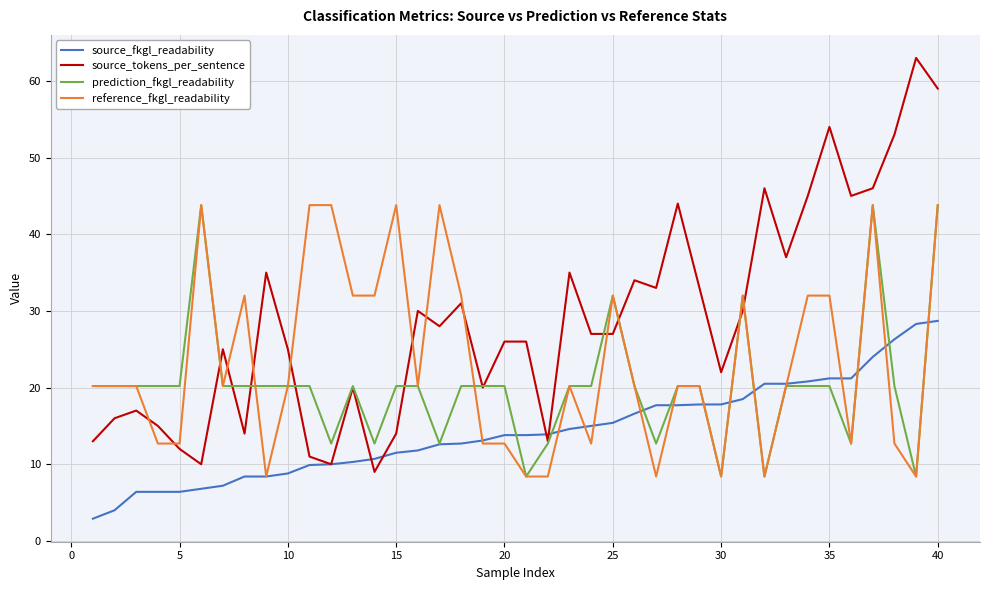

What is the lowest value of the source_fkgl_readability series?

2.9